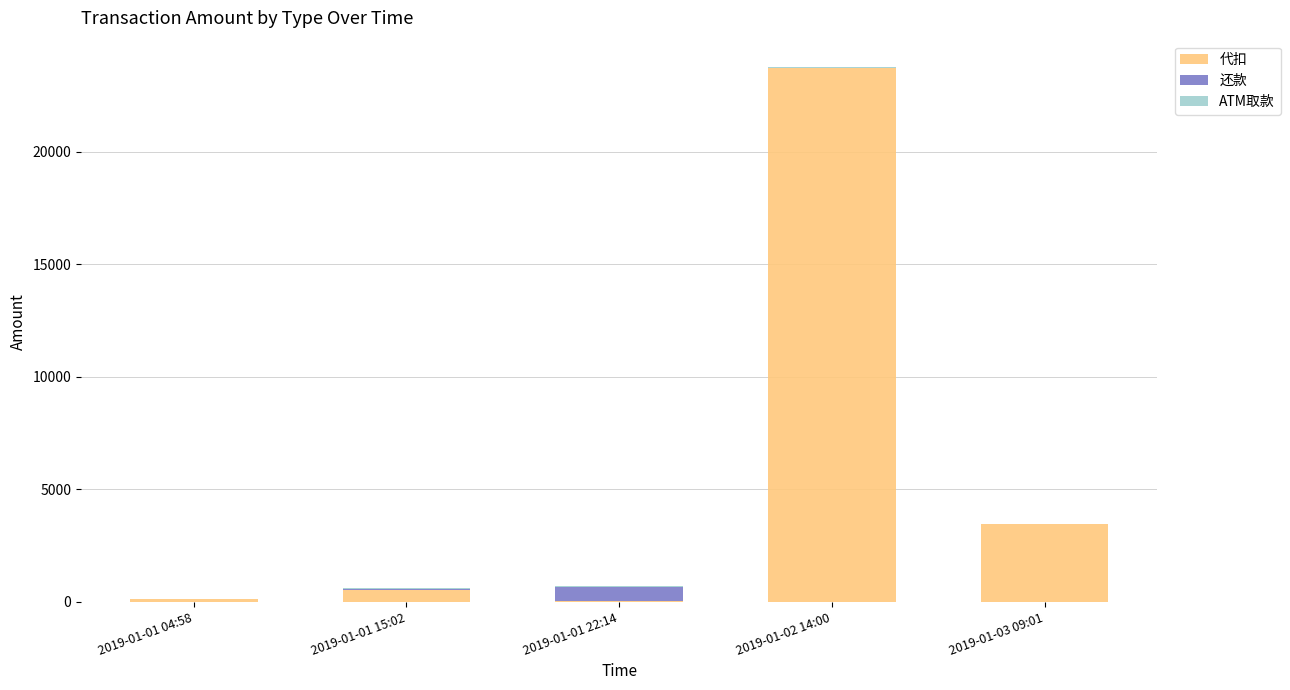

What is the sum of all 代扣 values?

27836